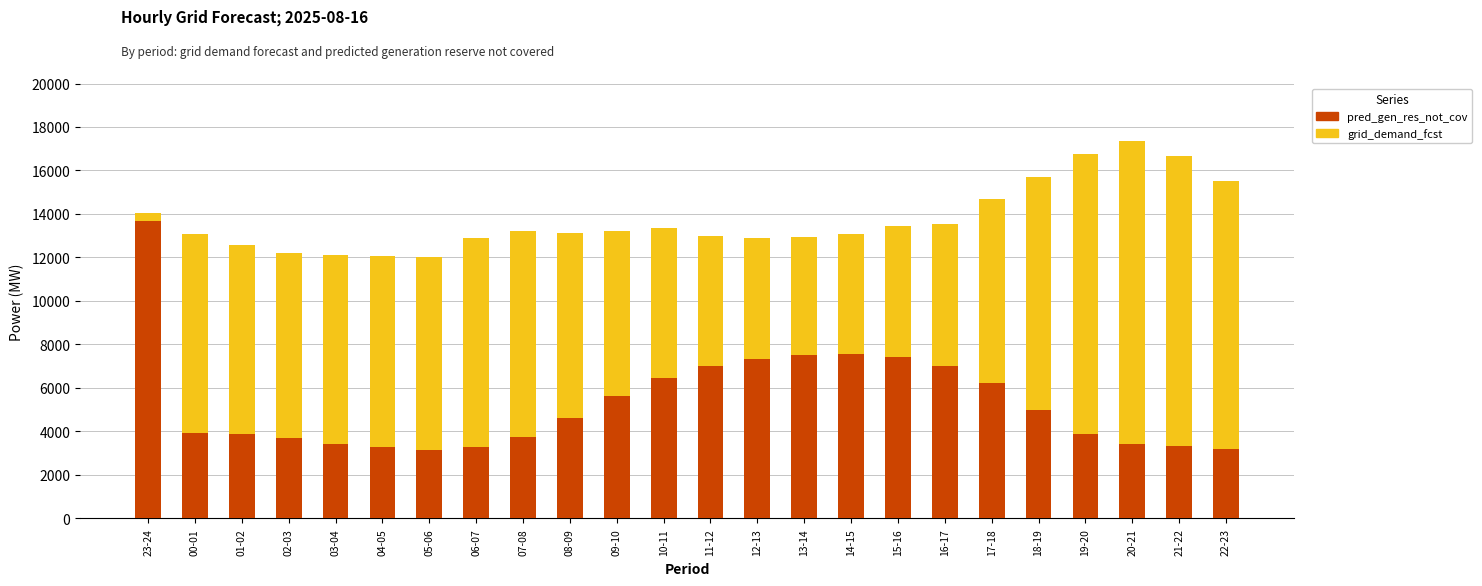

Is the value of pred_gen_res_not_cov at 12-13 greater than the value of grid_demand_fcst at 18-19?

No